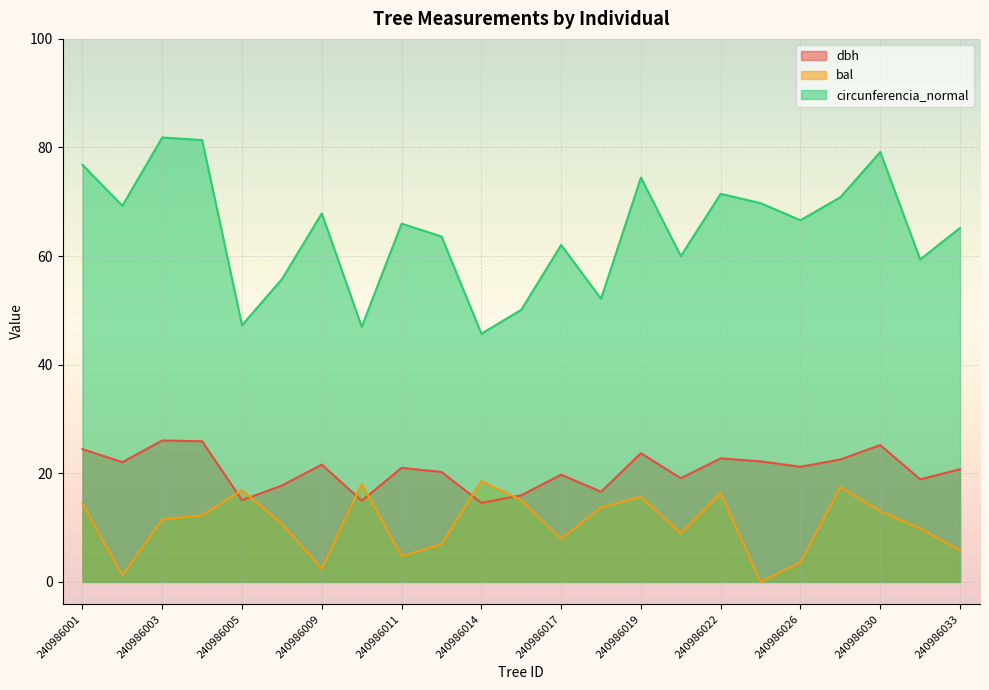

How many lines are shown in the chart?

3